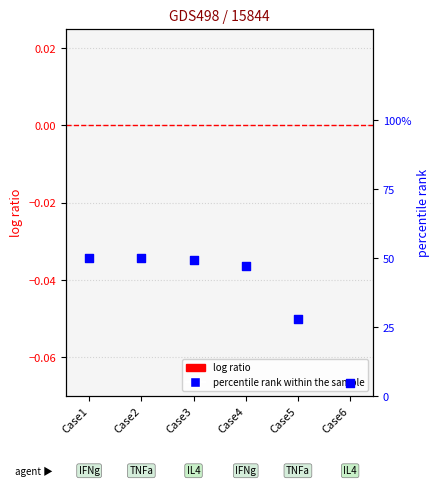

Which series has the widest spread of Y values?

percentile rank within the sample